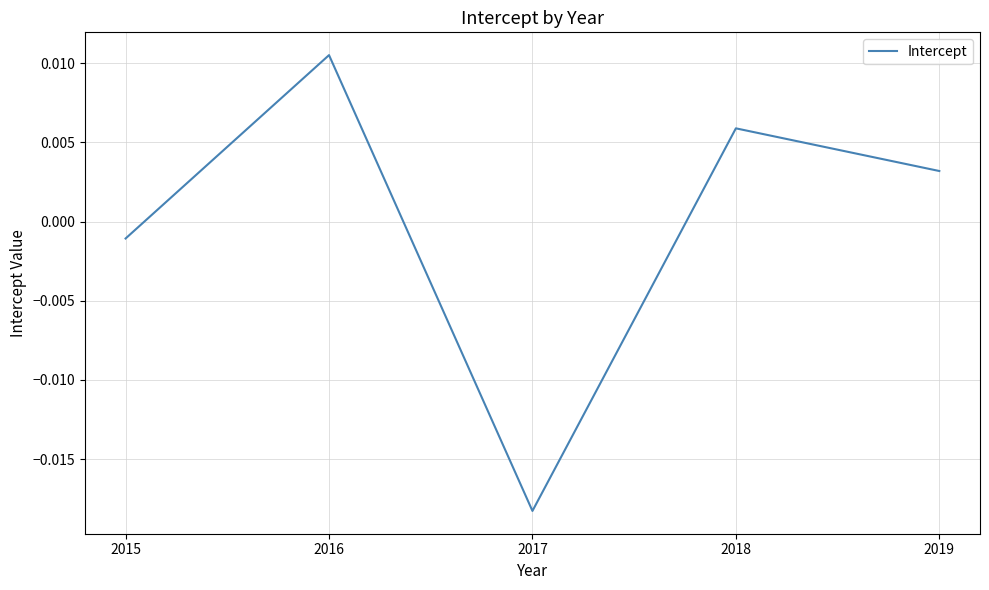

At which category does the chart reach its peak across all series?

2016